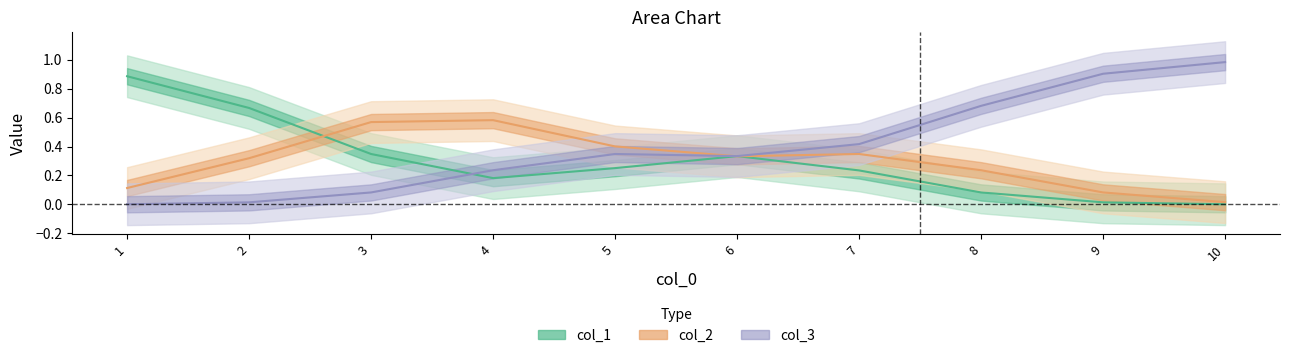

At which category does col_3 reach its first local peak?

5